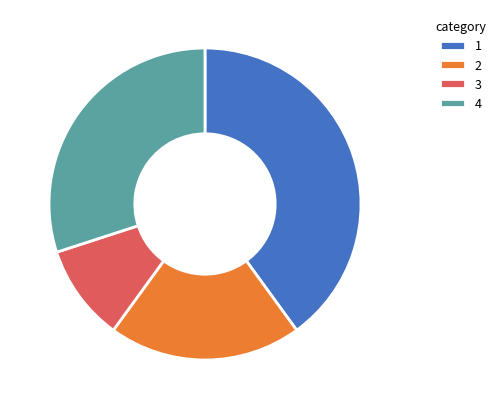

Which slice is the smallest?

3